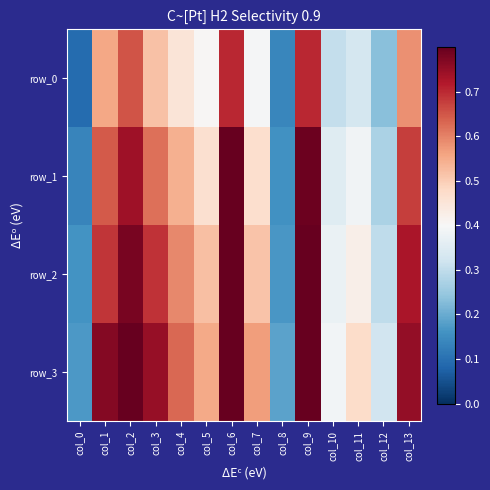

Is the value of row_0 at col_3 greater than the value of row_2 at col_4?

No